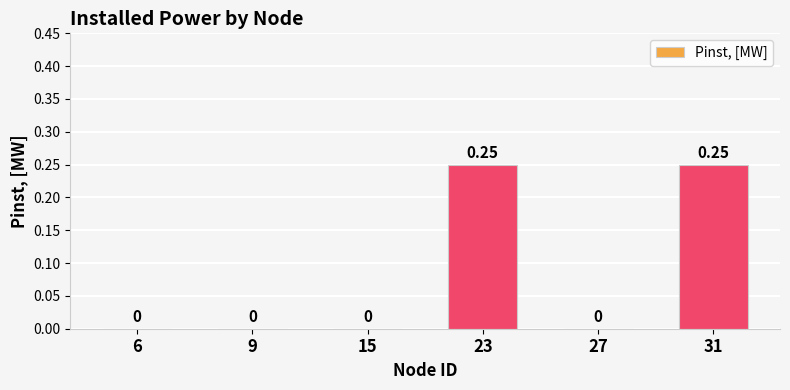

Between 31 and 6, which is larger?

31